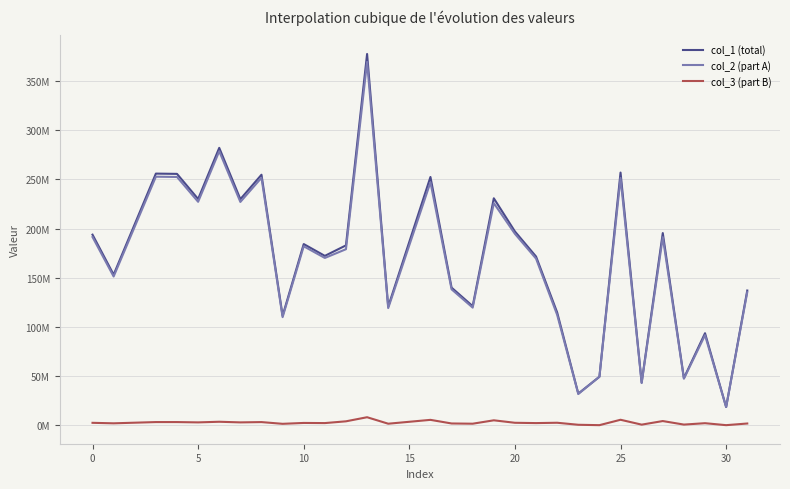

True or false: col_2 (part A) and col_3 (part B) intersect in this chart.

False